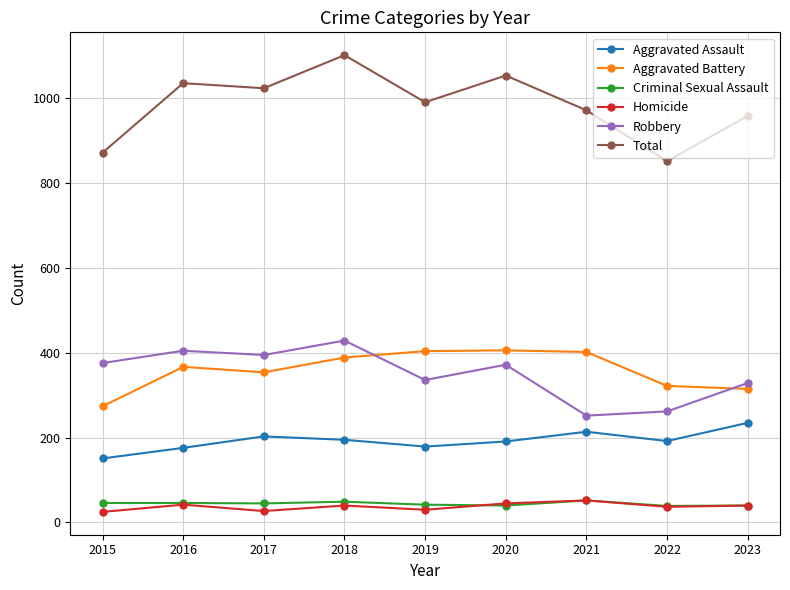

How many values in the Robbery series are below 372?

4